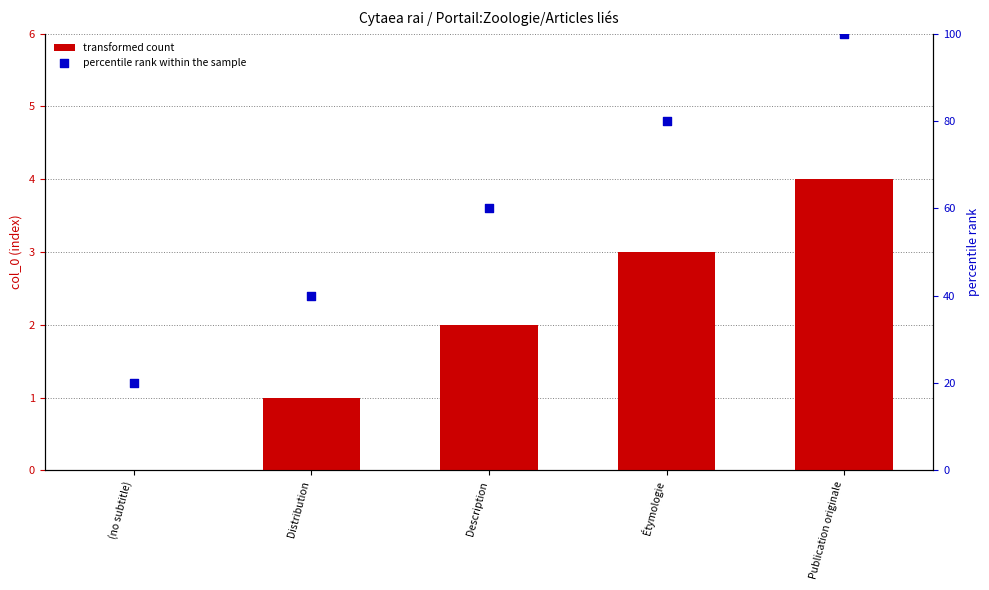

What is the total value across all series at Étymologie?

83